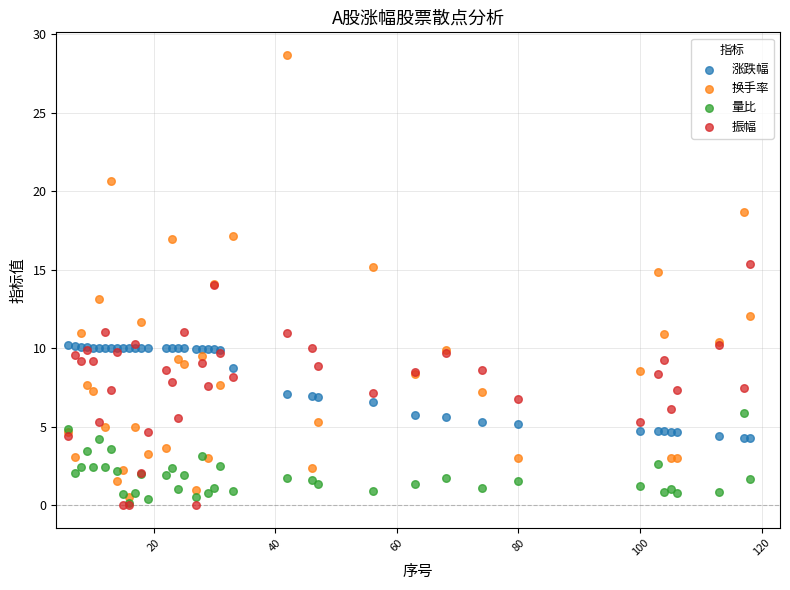

Which series reaches the maximum Y coordinate?

换手率